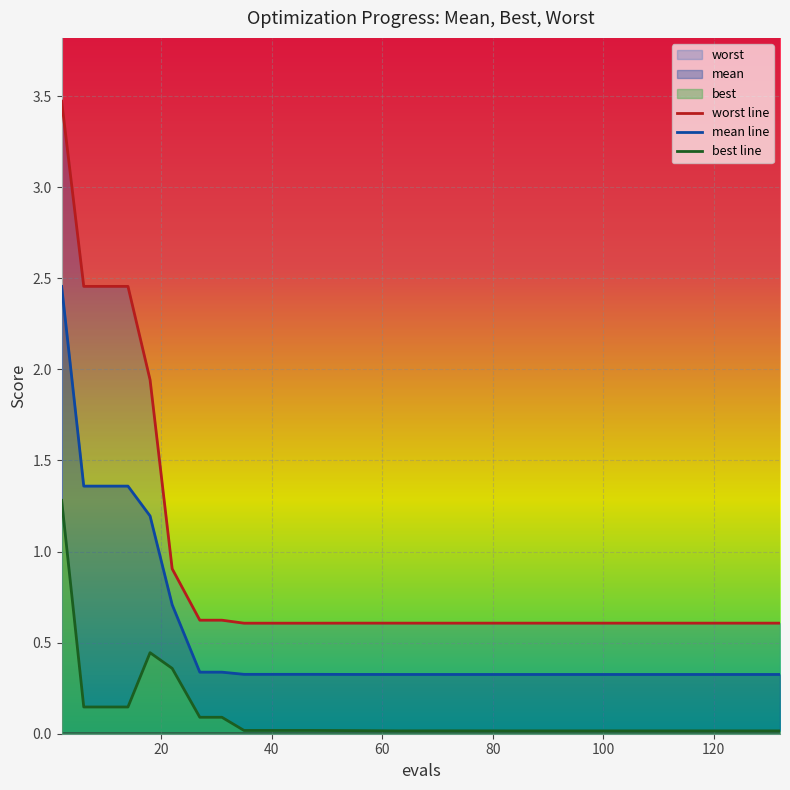

List the labels in order of worst value, smallest first.

35, 39, 47, 71, 83, 95, 107, 113, 122, 132, 63, 55, 27, 31, 22, 18, 6, 10, 14, 2